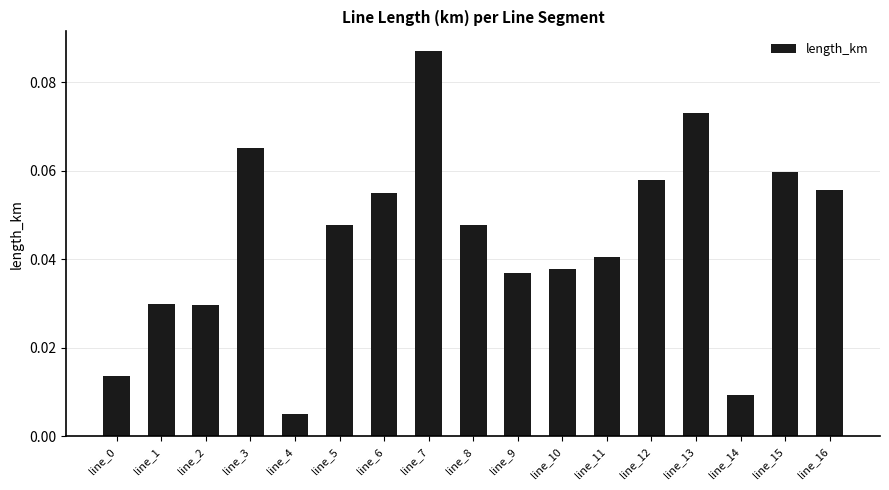

At which label is the value closest to 0?

line_4